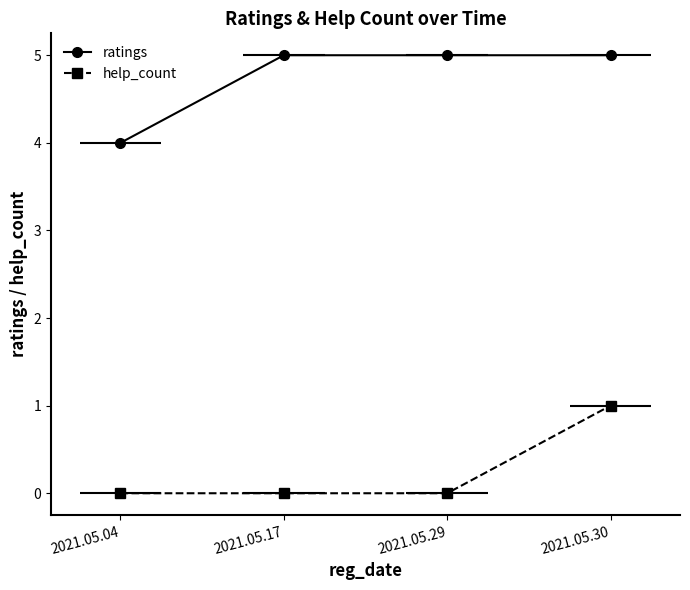

Which label corresponds to the largest value in the chart?

2021.05.17